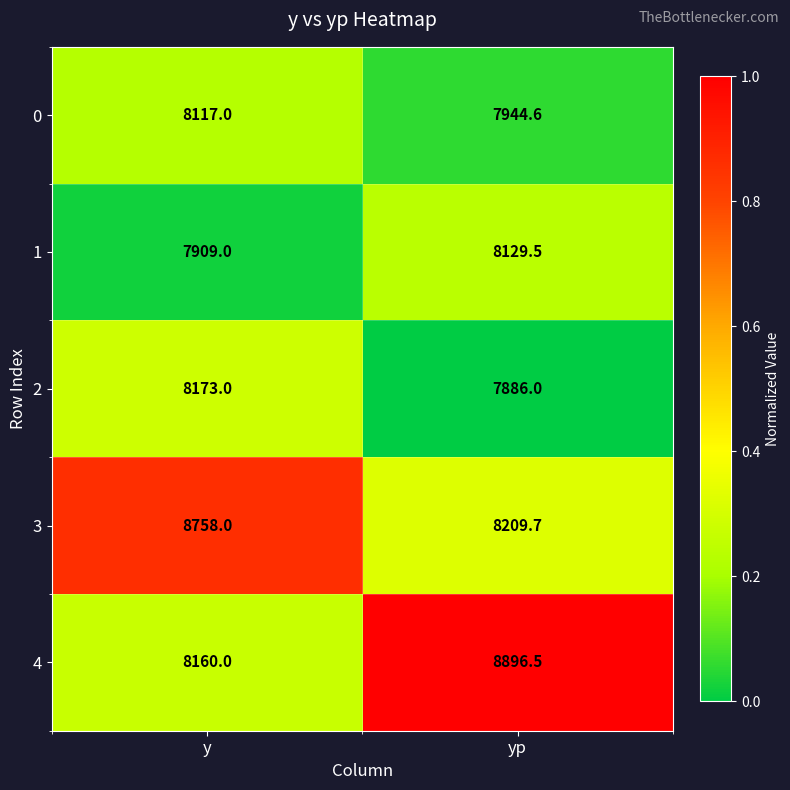

Which series changed the most between y and yp?

4